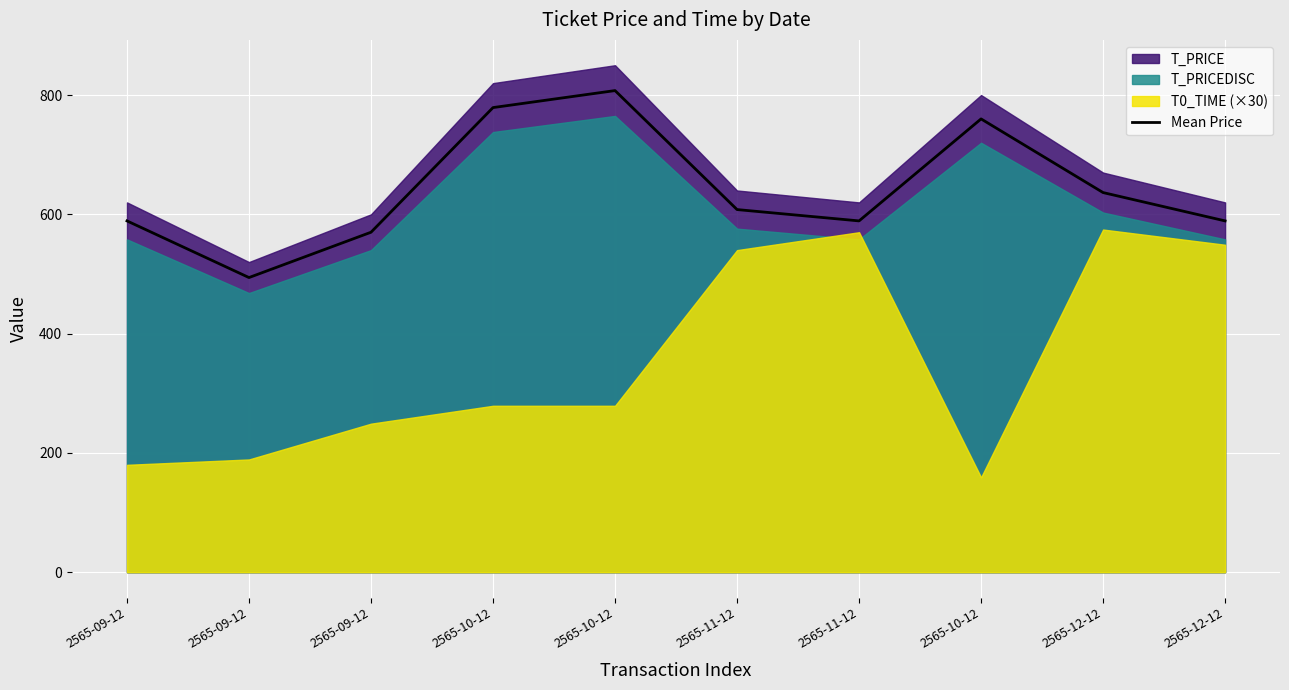

What is the average value?

642.2